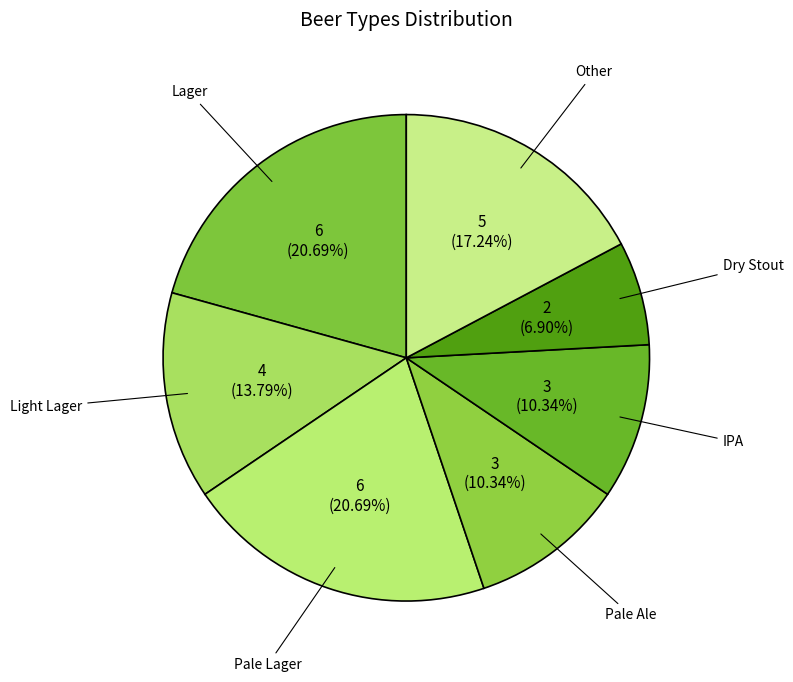

To the nearest percent, what percentage of the pie is Pale Lager?

21%